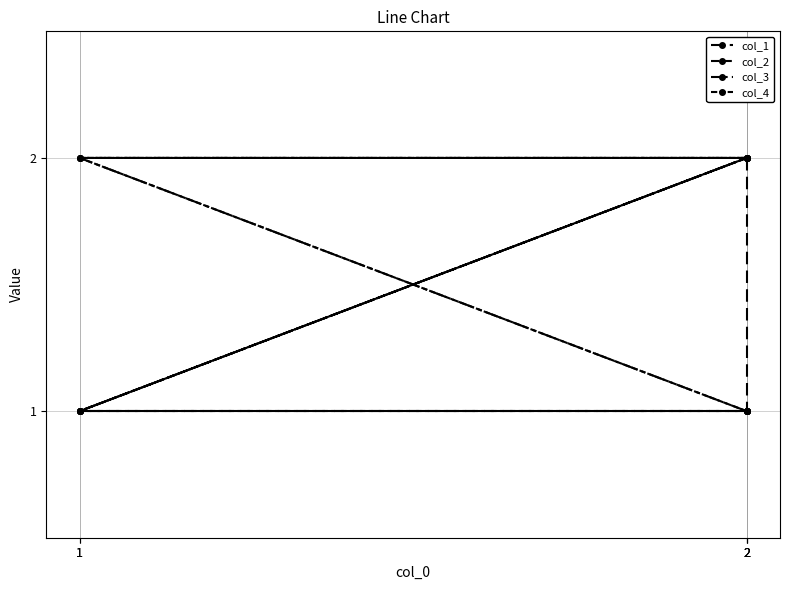

How many data points in col_3 are above 1?

2